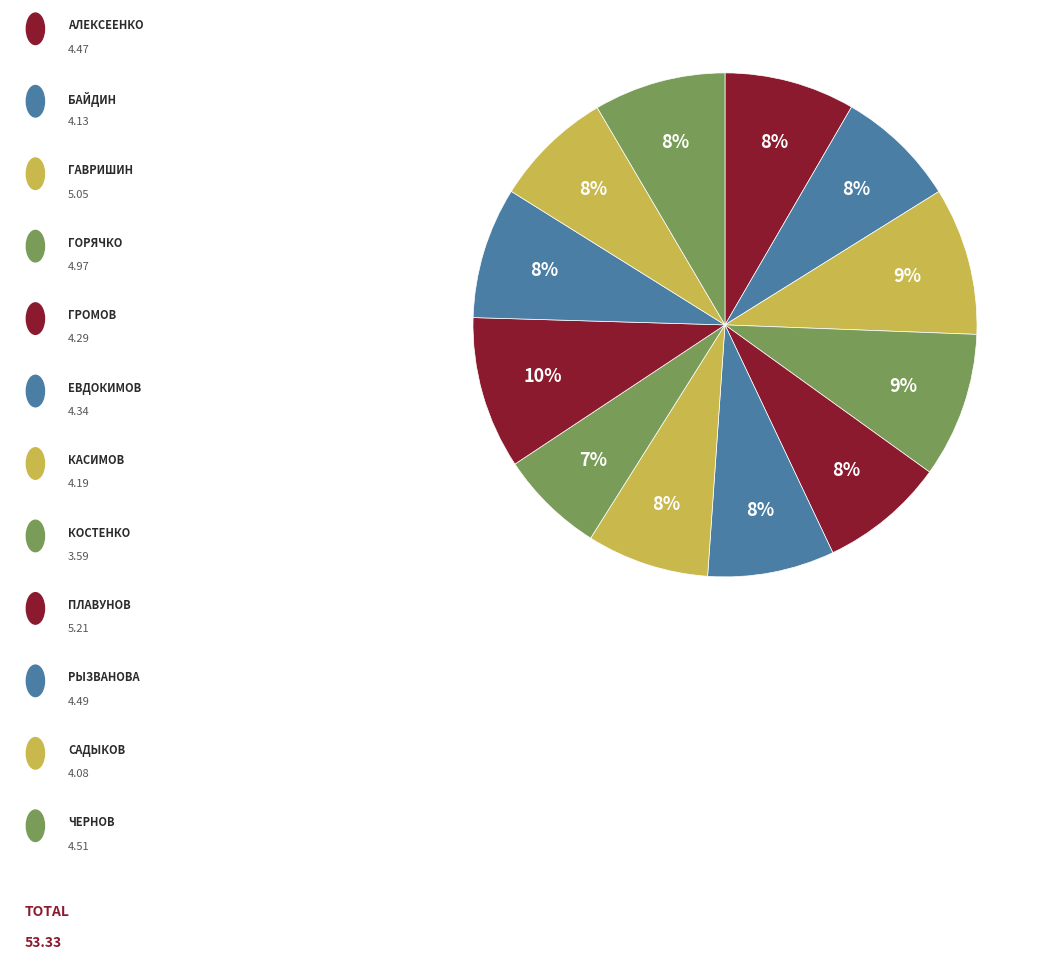

How many segments does this pie chart have?

12